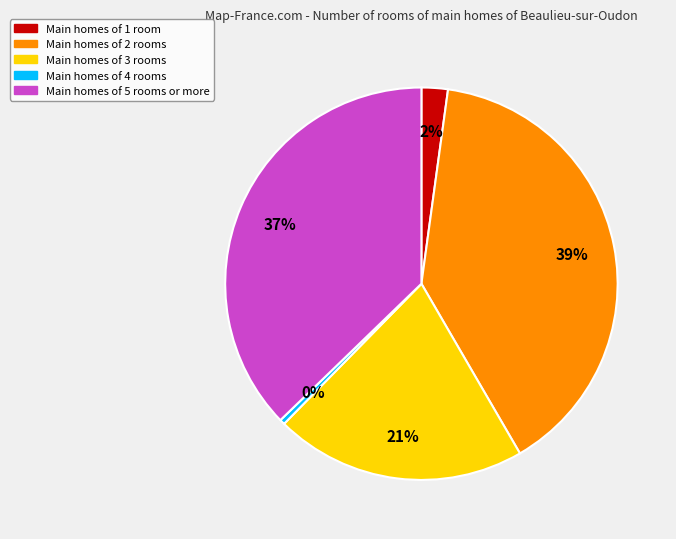

Is there a majority slice in this chart?

No